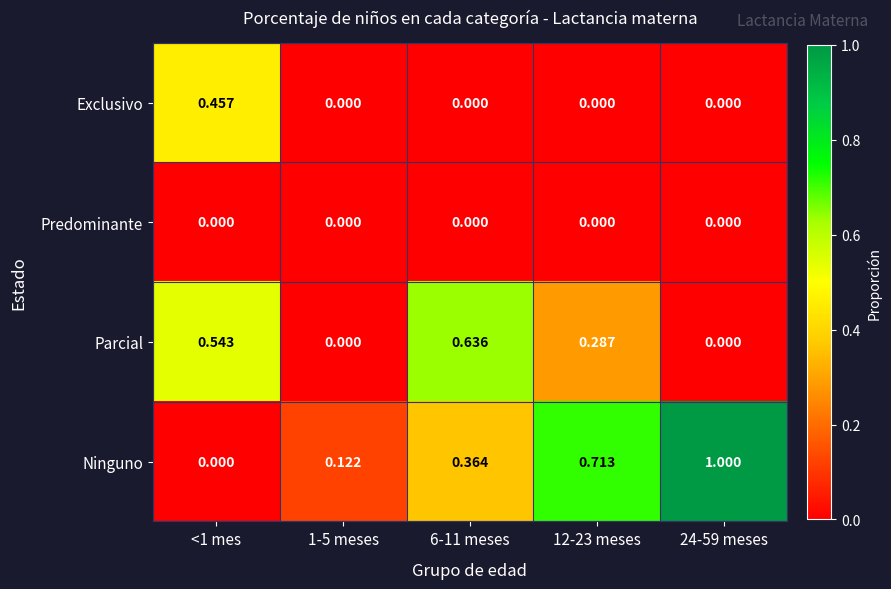

List the series in order of their overall mean, lowest first.

Predominante, Exclusivo, Parcial, Ninguno